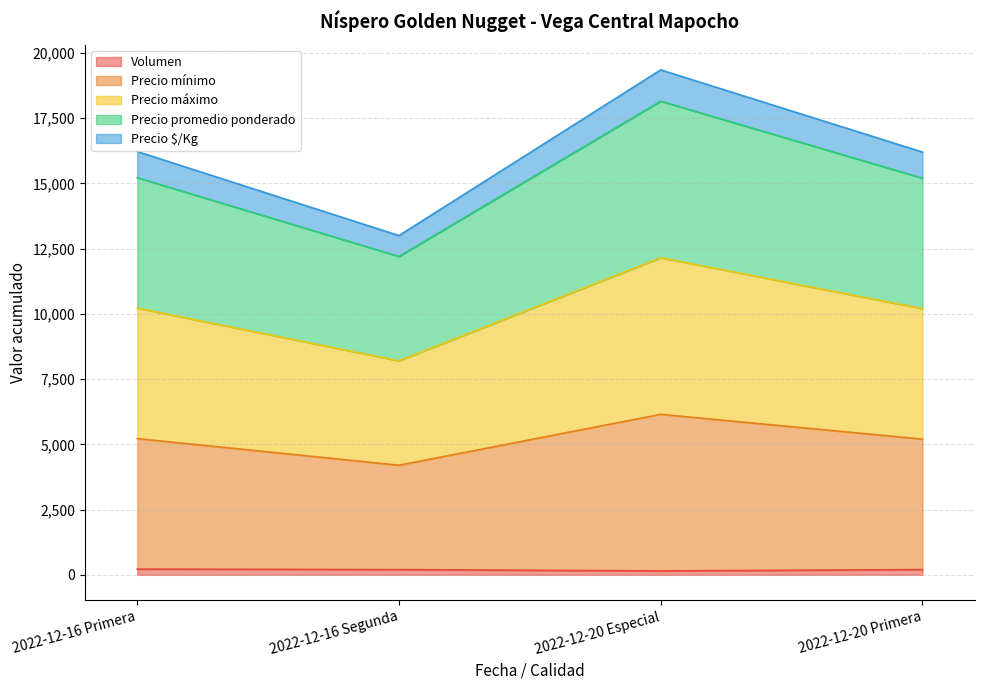

How many lines are shown in the chart?

5